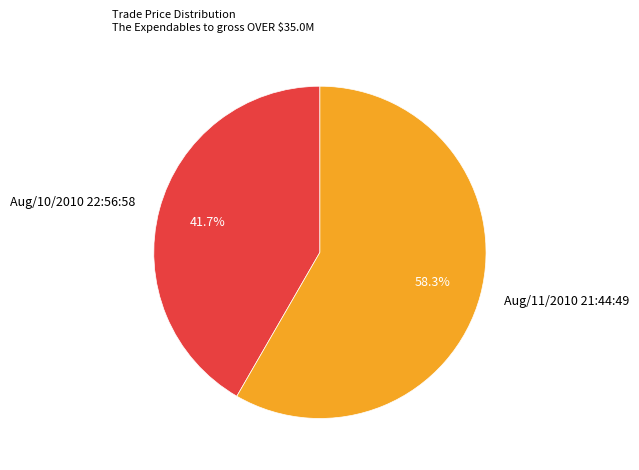

How many slices are in this pie chart?

2